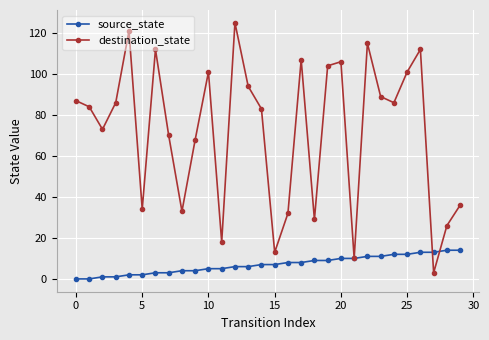

What is the highest value of the source_state series?

14